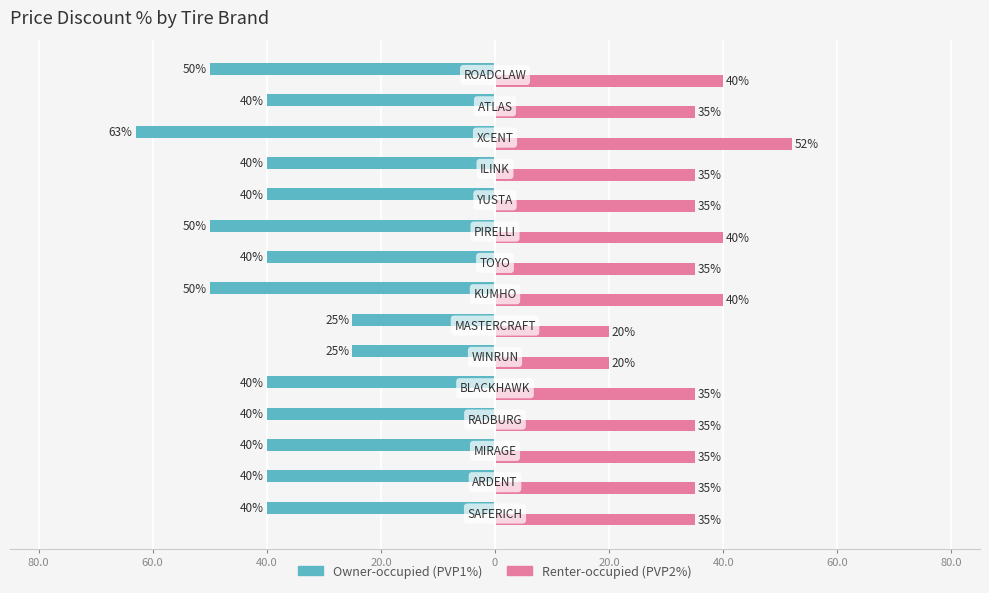

Reading left to right, list all the values displayed in this chart.

Owner-occupied: -40	-40	-40	-40	-40	-25	-25	-50	-40	-50	-40	-40	-63	-40	-50
Renter-occupied: 35	35	35	35	35	20	20	40	35	40	35	35	52	35	40